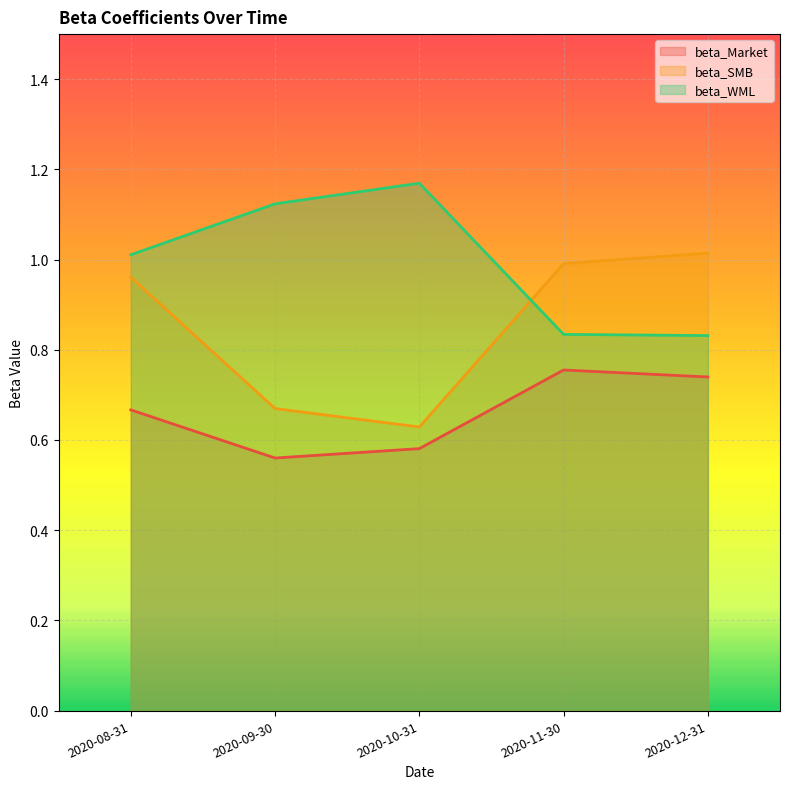

What are all the series names shown in the legend?

beta_Market, beta_SMB, beta_WML